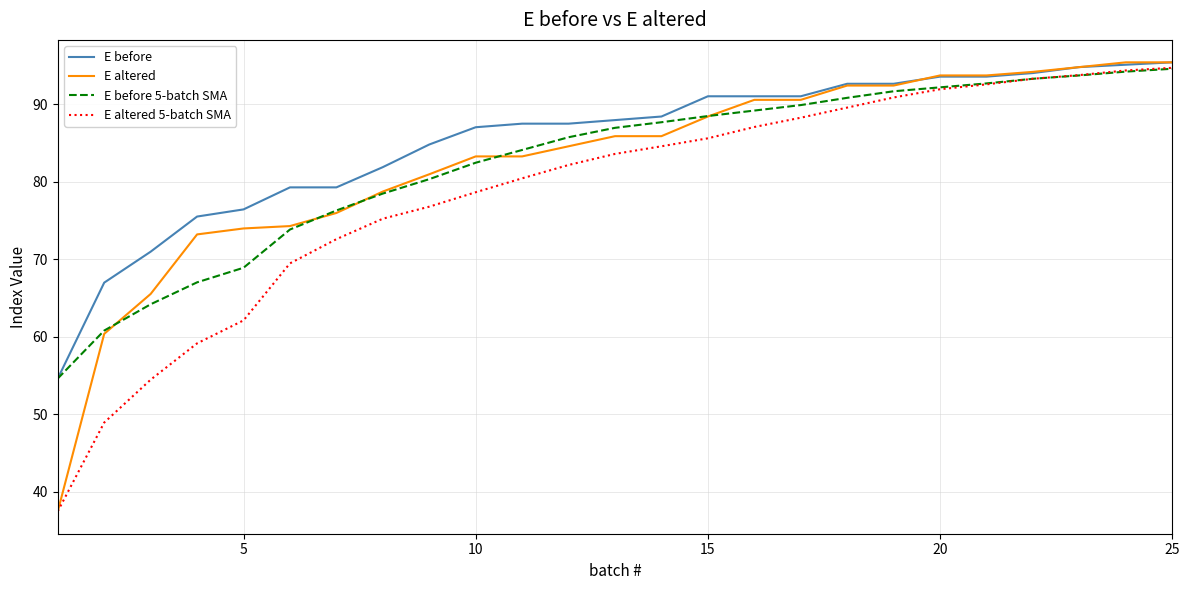

Reading right to left, what are all the values shown in this chart?

E before: 95.4	95.1	94.8	94.0	93.5	93.5	92.6	92.6	91.0	91.0	91.0	88.4	87.9	87.5	87.5	87.0	84.8	81.9	79.3	79.3	76.4	75.5	71.0	67.0	54.6
E altered: 95.4	95.4	94.8	94.2	93.7	93.7	92.4	92.4	90.6	90.6	88.4	85.9	85.9	84.6	83.3	83.3	81.0	78.7	76.0	74.3	74.0	73.2	65.5	60.4	37.5
E before 5-batch SMA: 94.6	94.2	93.7	93.3	92.7	92.2	91.7	90.8	89.9	89.2	88.5	87.7	86.9	85.7	84.1	82.4	80.3	78.5	76.3	73.8	68.9	67.0	64.2	60.8	54.6
E altered 5-batch SMA: 94.7	94.3	93.7	93.3	92.5	91.9	90.9	89.6	88.2	87.1	85.6	84.6	83.6	82.2	80.4	78.6	76.8	75.2	72.6	69.5	62.1	59.1	54.5	48.9	37.5